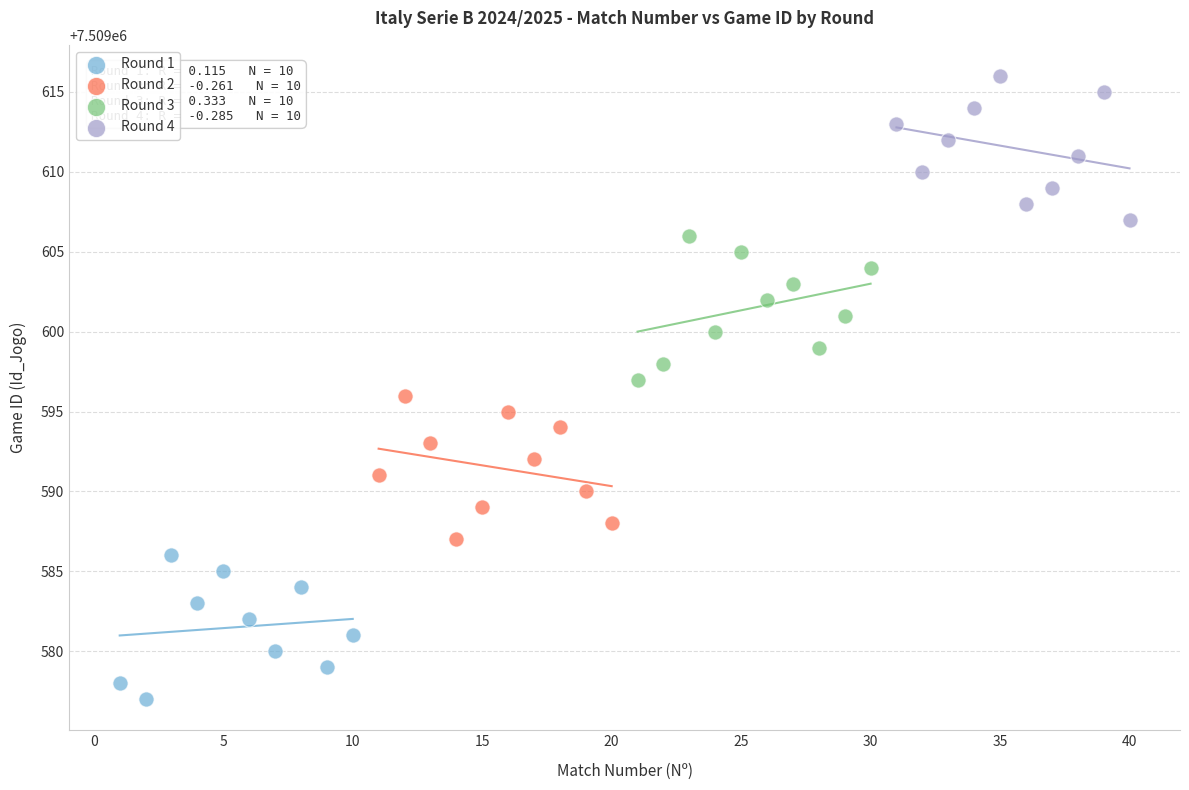

Which series contains the highest Y value?

Round 4